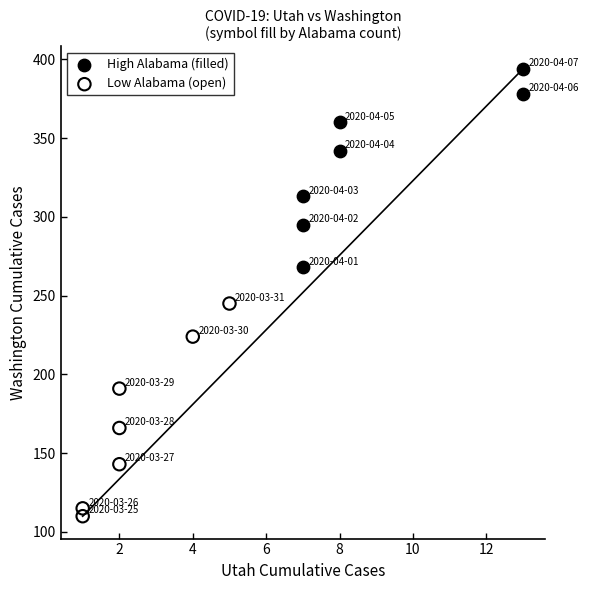

Which series reaches the maximum Y coordinate?

High Alabama (filled)